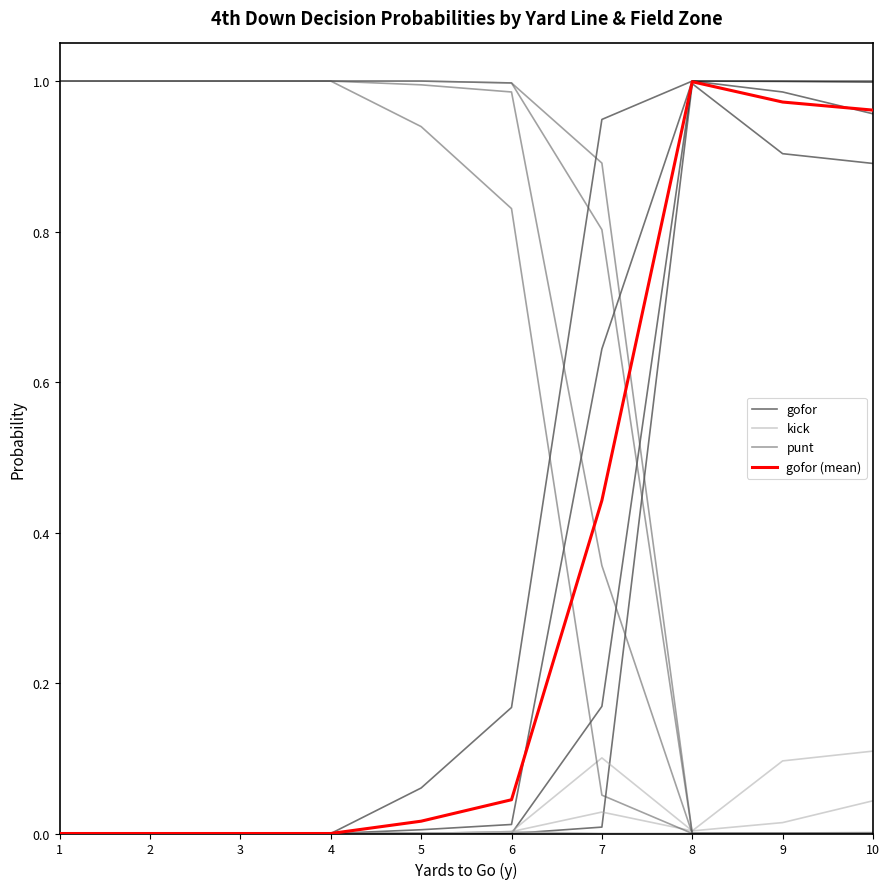

What are all the series names shown in the legend?

gofor, kick, punt, gofor (mean)